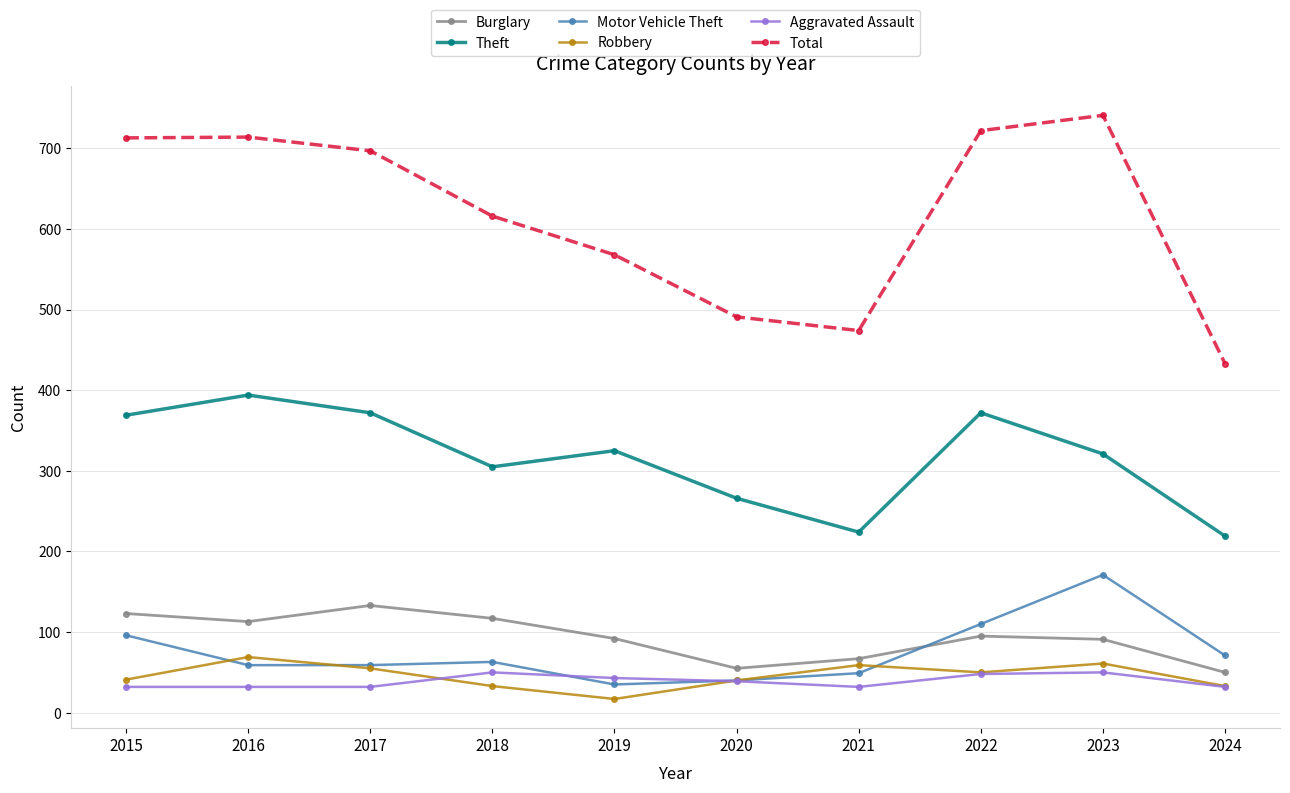

Which series has the largest range (max minus min)?

Total